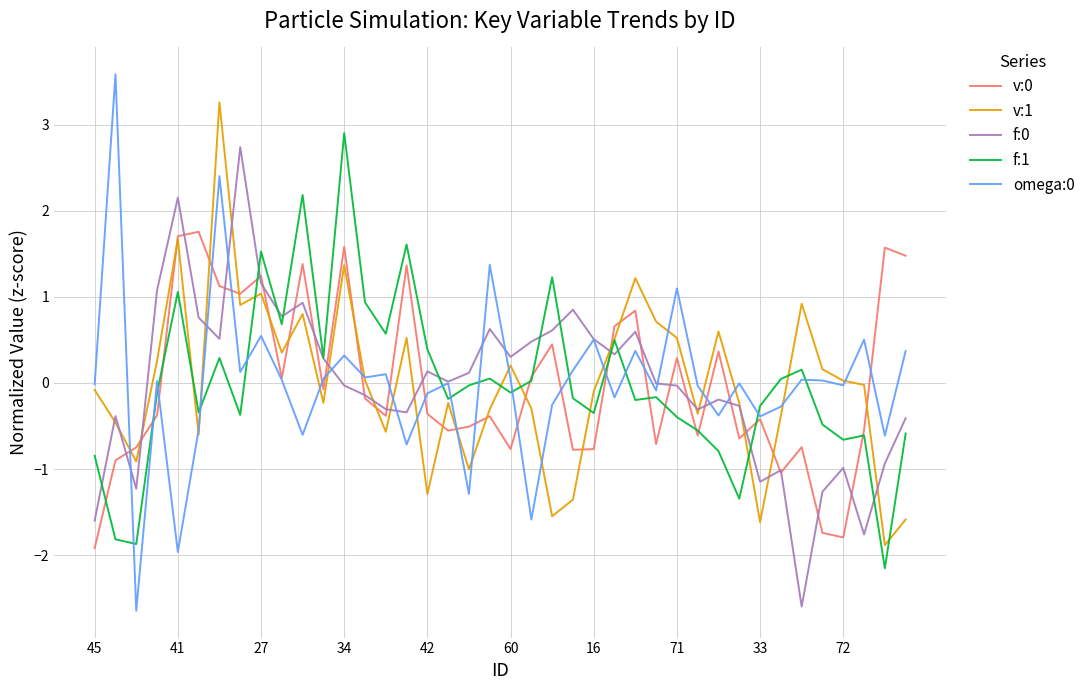

How many lines are shown in the chart?

5